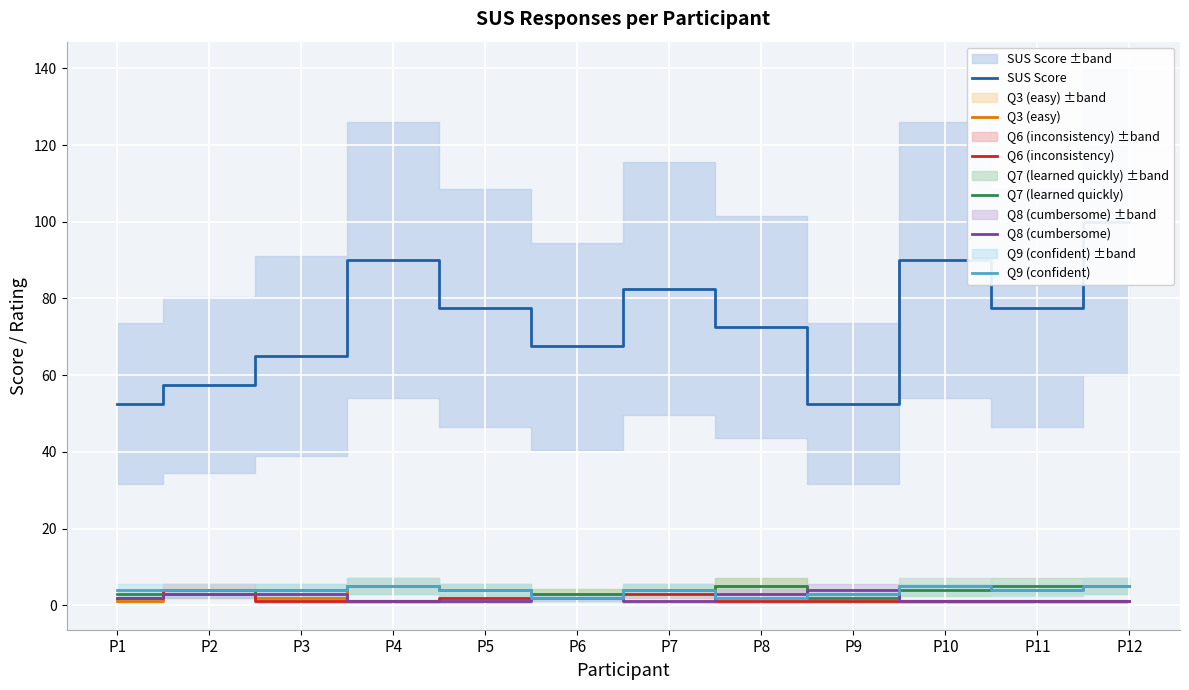

Where does the Q3 (easy) series first go above 4?

P4